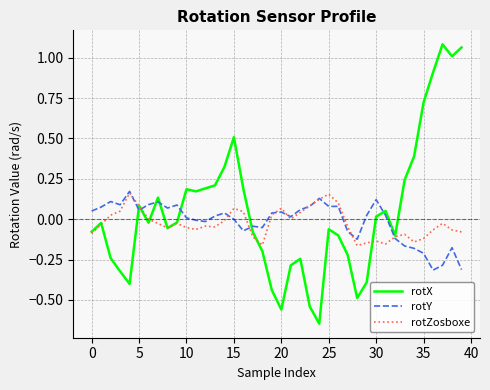

At how many categories does at least one series exceed 0?

35